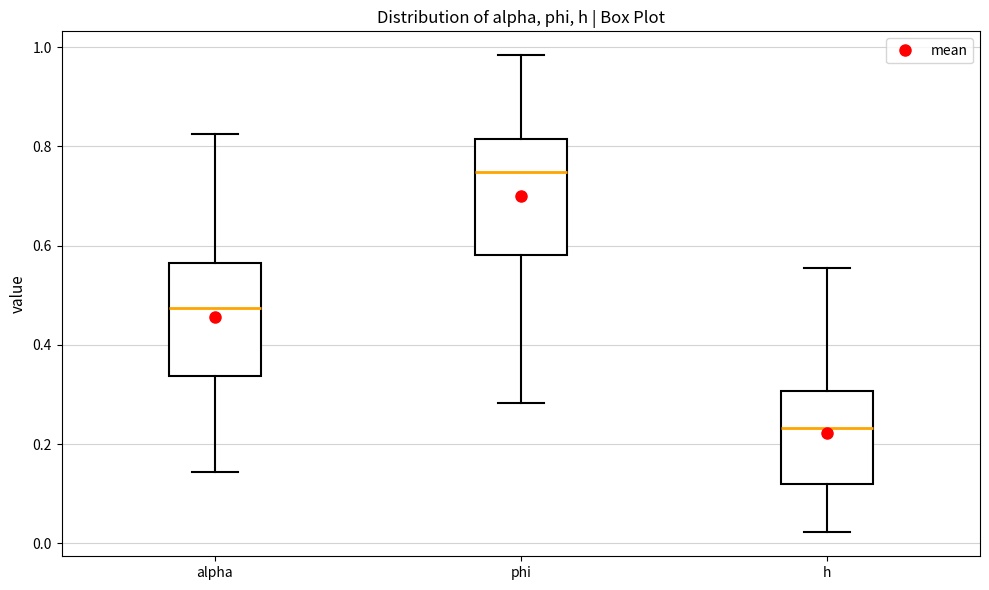

Which box's median line is the lowest?

h